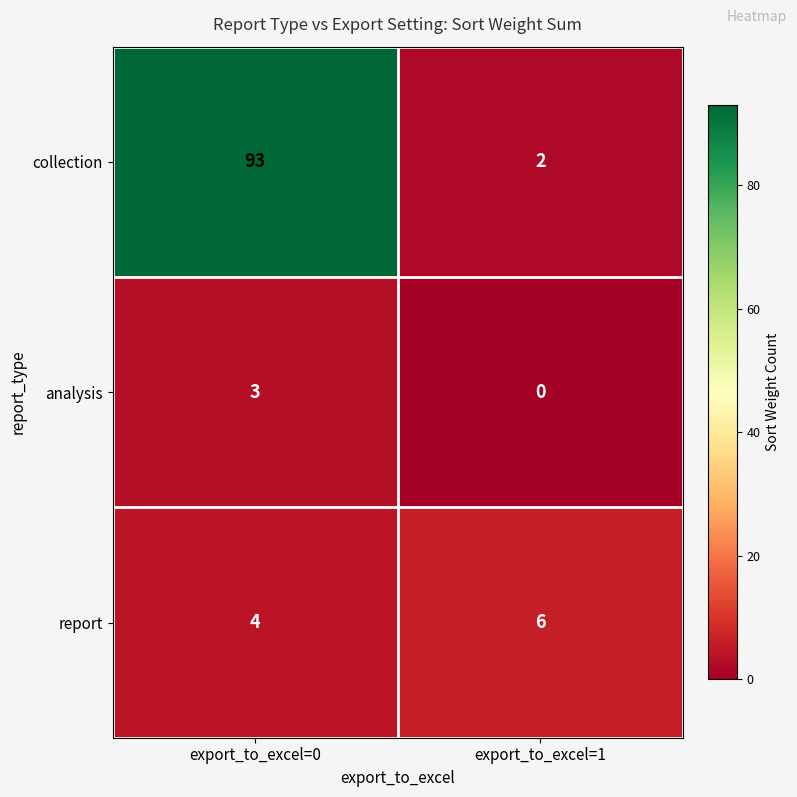

At which category does the chart reach its peak across all series?

export_to_excel=0